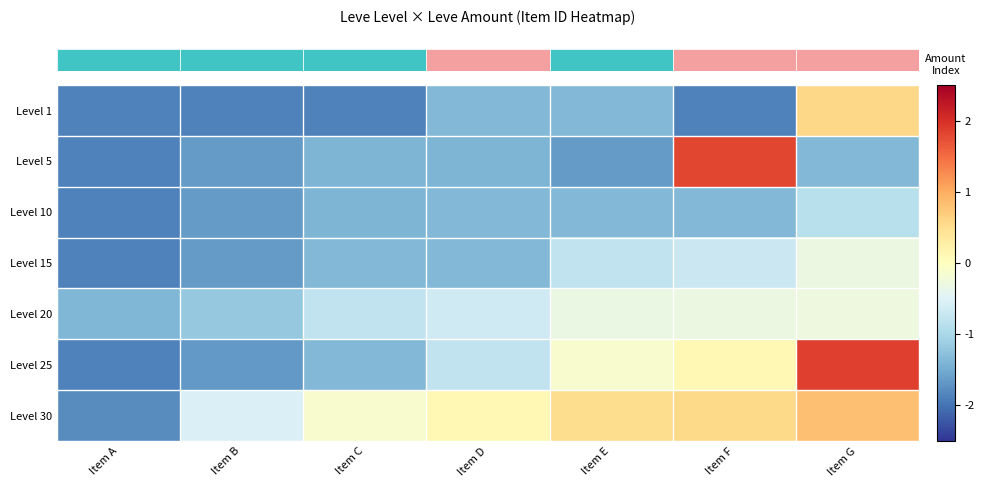

Reading right to left, extract all data points from this chart.

row_0: Item G=0.6	Item F=-1.9	Item E=-1.4	Item D=-1.4	Item C=-1.9	Item B=-1.9	Item A=-1.9
row_1: Item G=-1.4	Item F=1.8	Item E=-1.6	Item D=-1.4	Item C=-1.4	Item B=-1.6	Item A=-1.9
row_2: Item G=-0.9	Item F=-1.4	Item E=-1.4	Item D=-1.4	Item C=-1.4	Item B=-1.6	Item A=-1.9
row_3: Item G=-0.3	Item F=-0.7	Item E=-0.8	Item D=-1.4	Item C=-1.4	Item B=-1.6	Item A=-1.9
row_4: Item G=-0.3	Item F=-0.3	Item E=-0.3	Item D=-0.6	Item C=-0.8	Item B=-1.2	Item A=-1.4
row_5: Item G=1.9	Item F=0.1	Item E=-0.1	Item D=-0.8	Item C=-1.4	Item B=-1.7	Item A=-1.9
row_6: Item G=0.8	Item F=0.6	Item E=0.5	Item D=0.1	Item C=-0.1	Item B=-0.5	Item A=-1.8